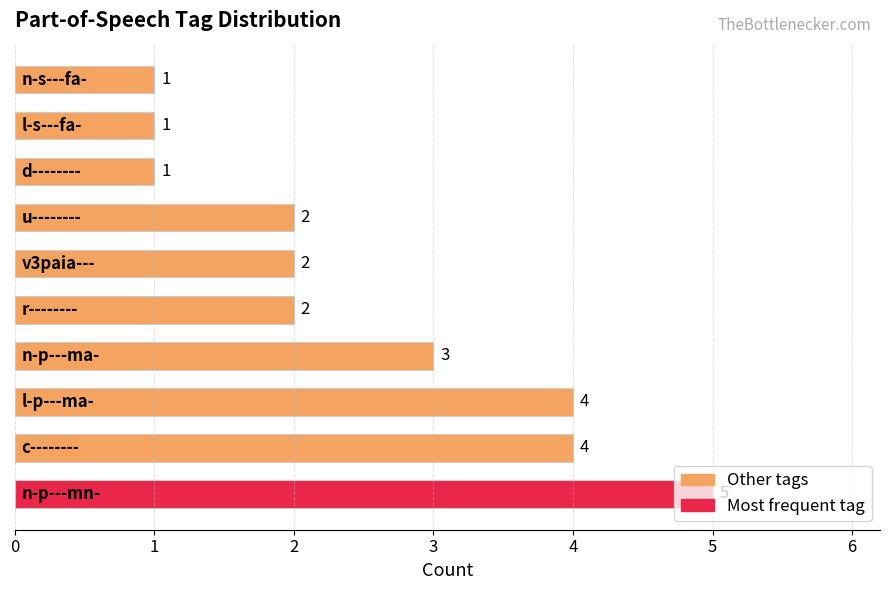

What is the sum of all values?

25